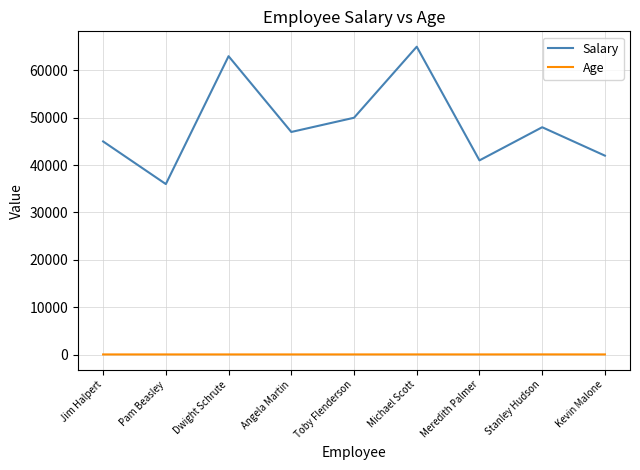

List the series in order of their peak value, lowest first.

Age, Salary